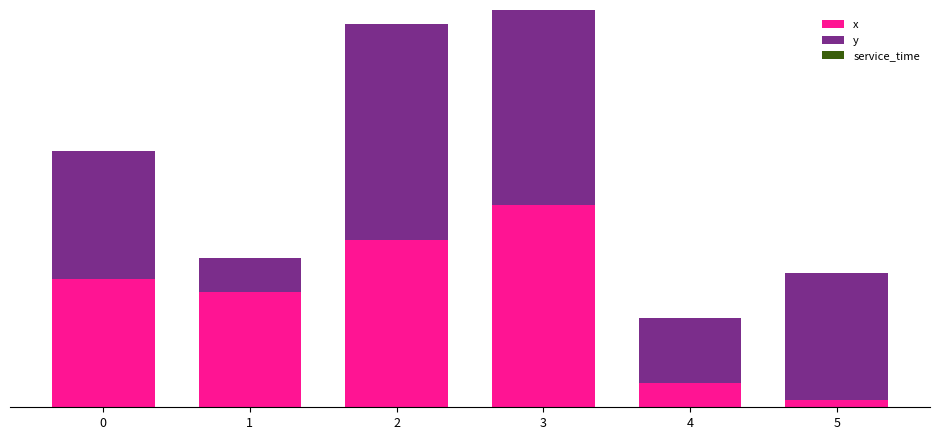

List the series in order of their overall mean, lowest first.

service_time, x, y